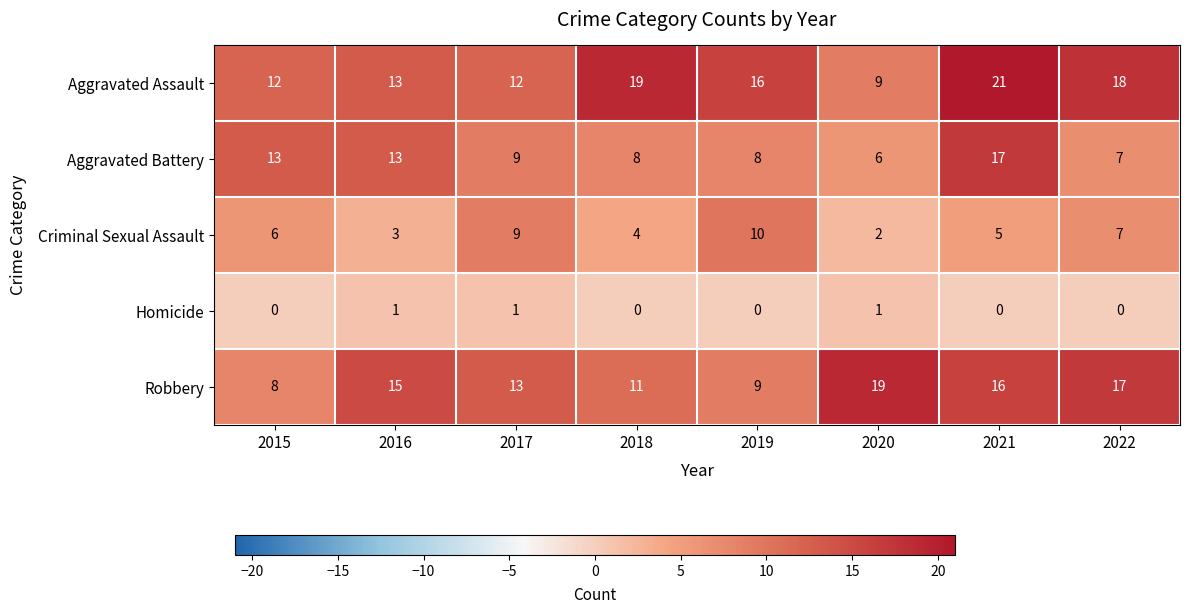

What is the spread (max minus min) of values at 2016?

14